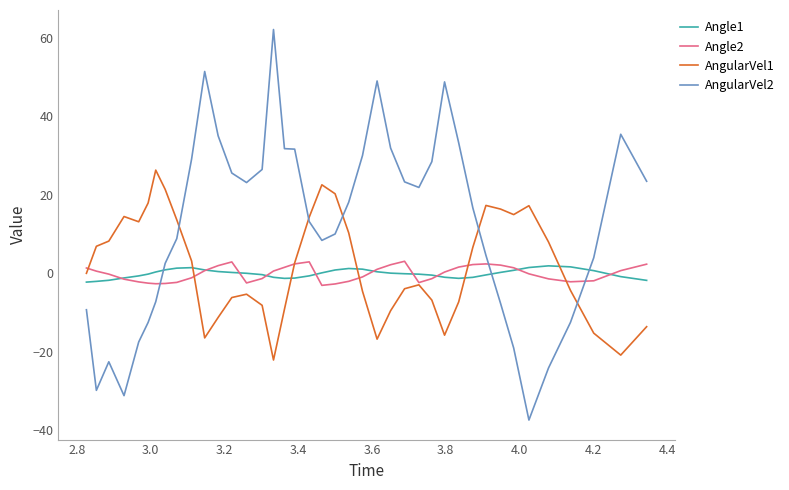

Which series has the largest total across all categories?

AngularVel2